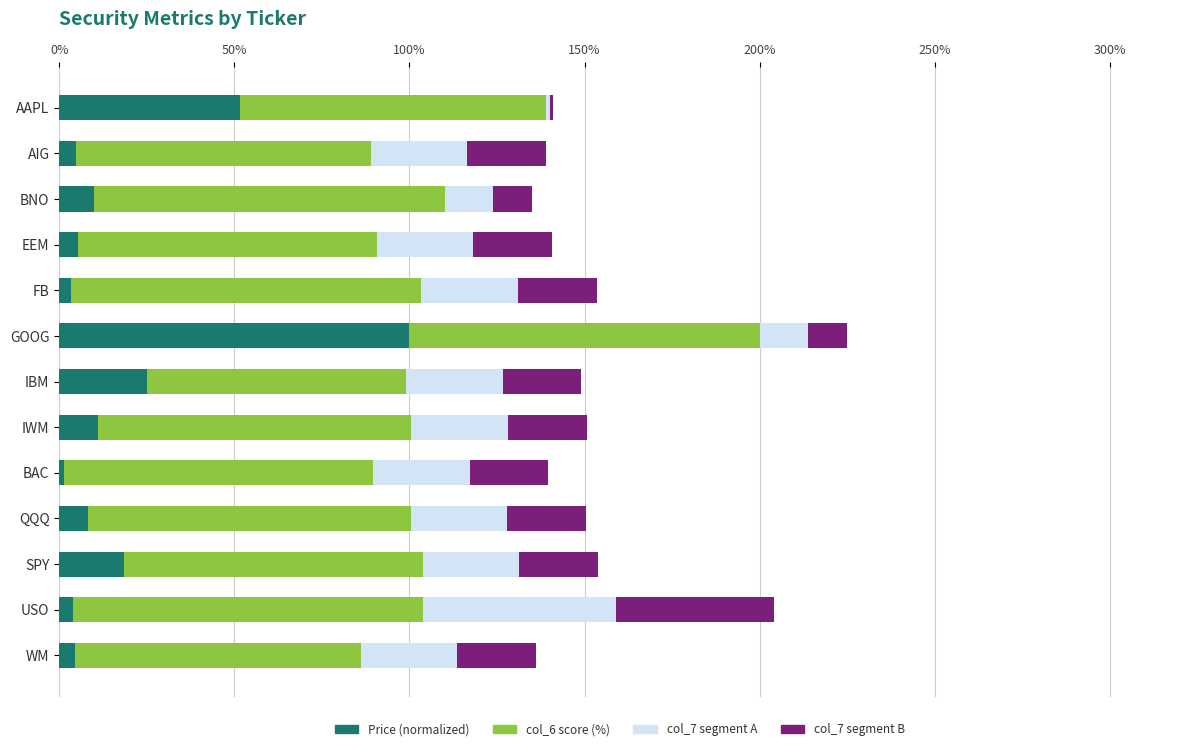

What is the sum of all Price (normalized) values?

248.1